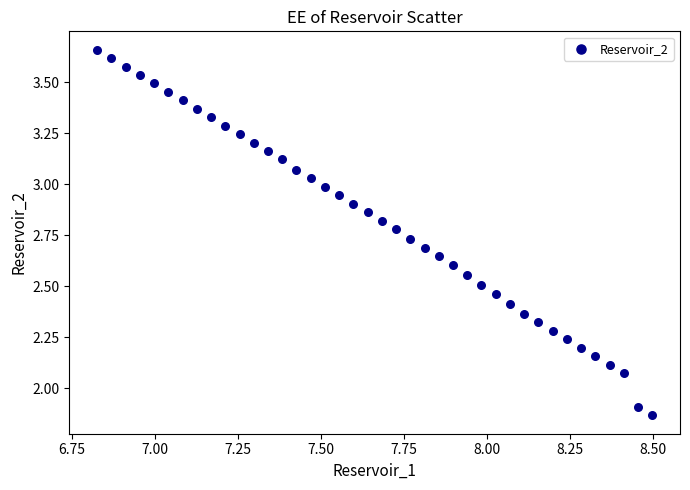

What is the range of Y values (max minus min)?

1.8